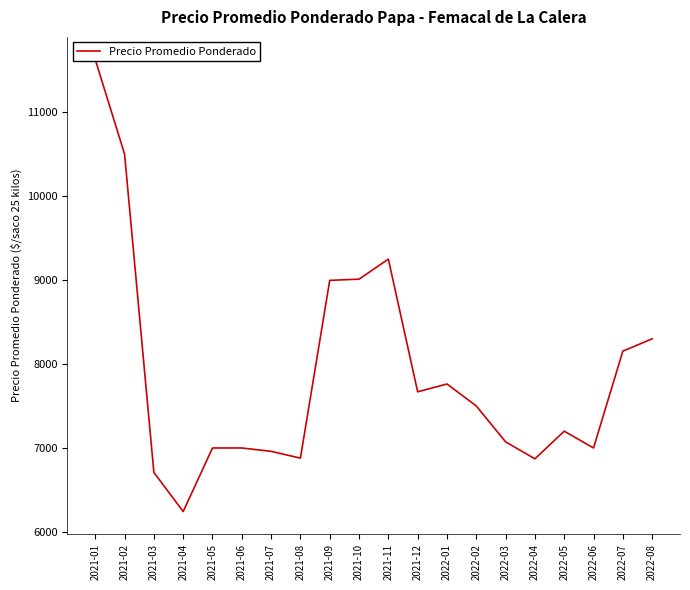

At which label is the value closest to 8934?

2021-09